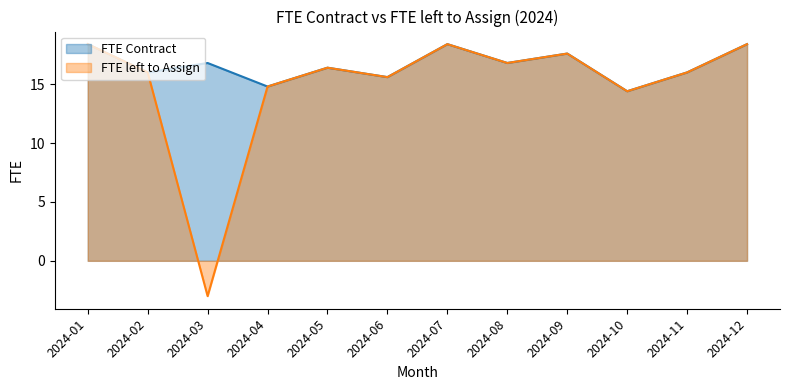

Which series has the largest range (max minus min)?

FTE left to Assign